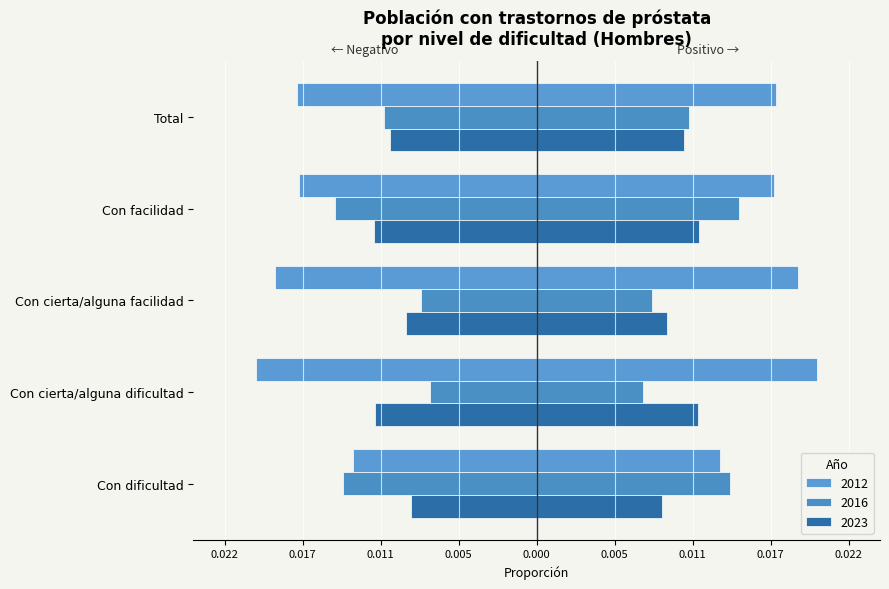

Where is 2016 nearest to the value 0?

Con cierta/alguna dificultad